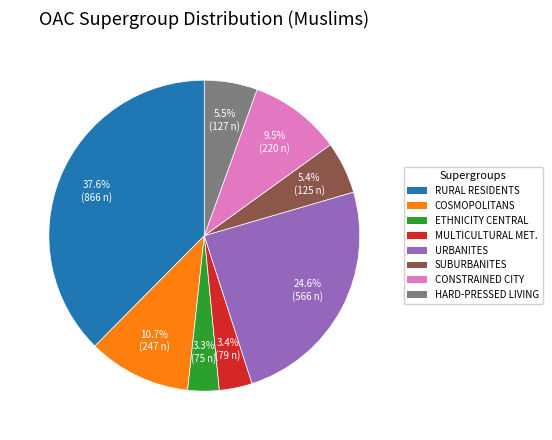

Is there a majority slice in this chart?

No